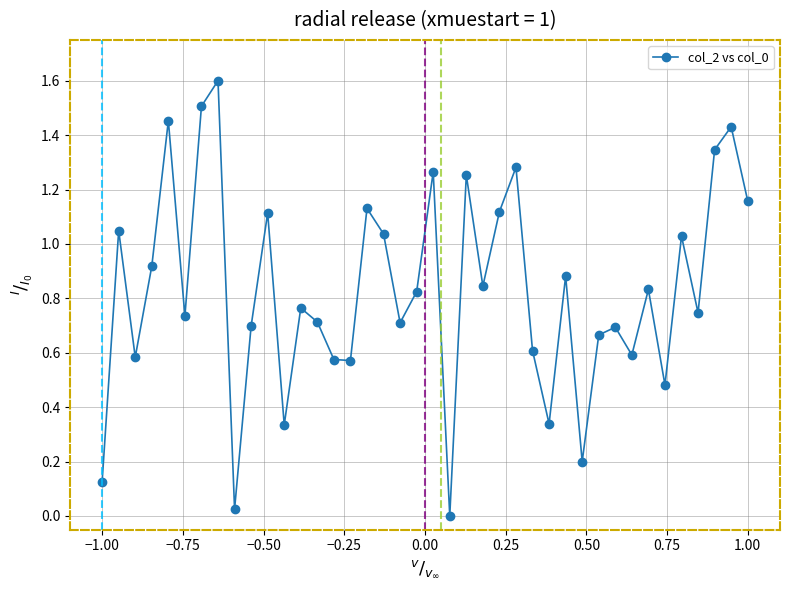

What is the difference between the maximum and second lowest values?

1.6